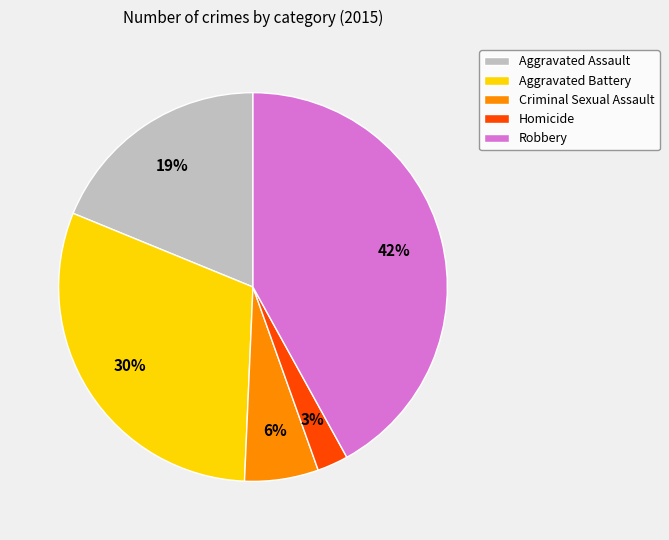

Does Criminal Sexual Assault account for over 50% of the chart?

No